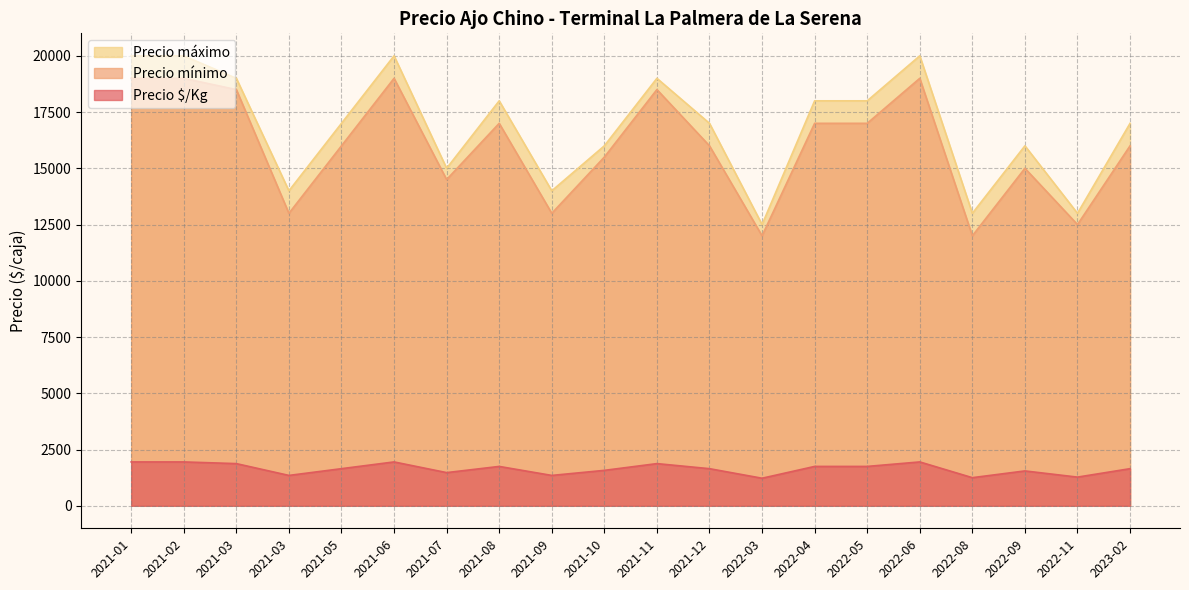

At which category does the chart reach its peak across all series?

2021-01